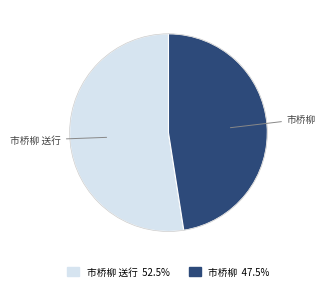

Count the number of slices in the pie.

2